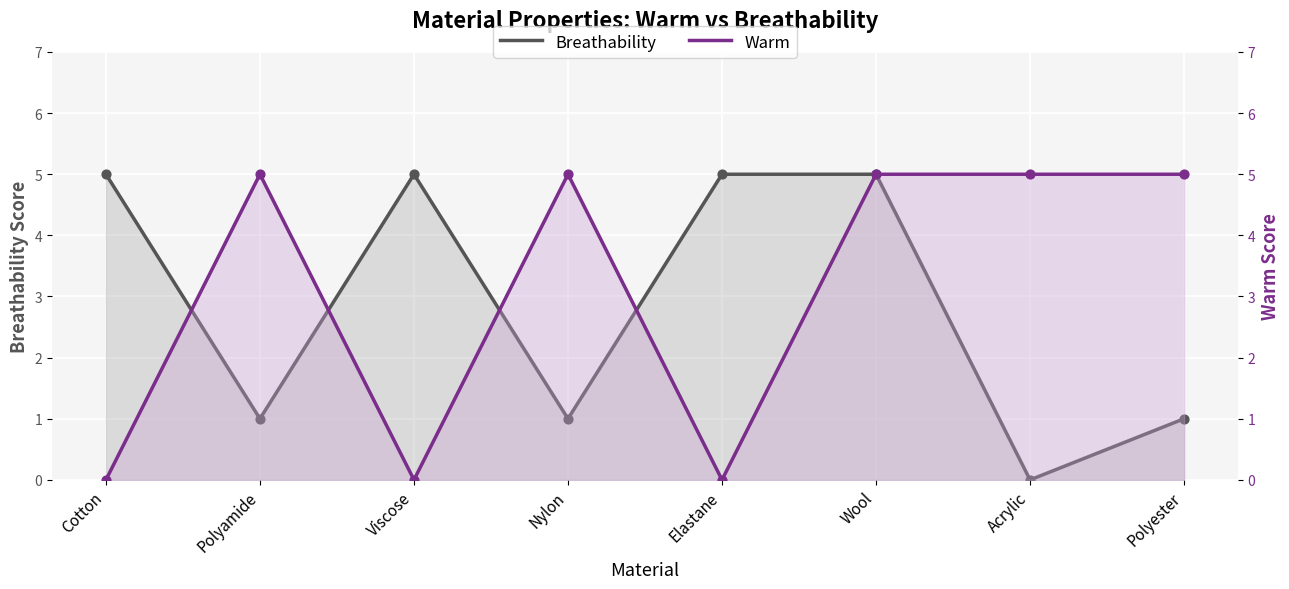

Which series reaches the maximum Y coordinate?

Breathability